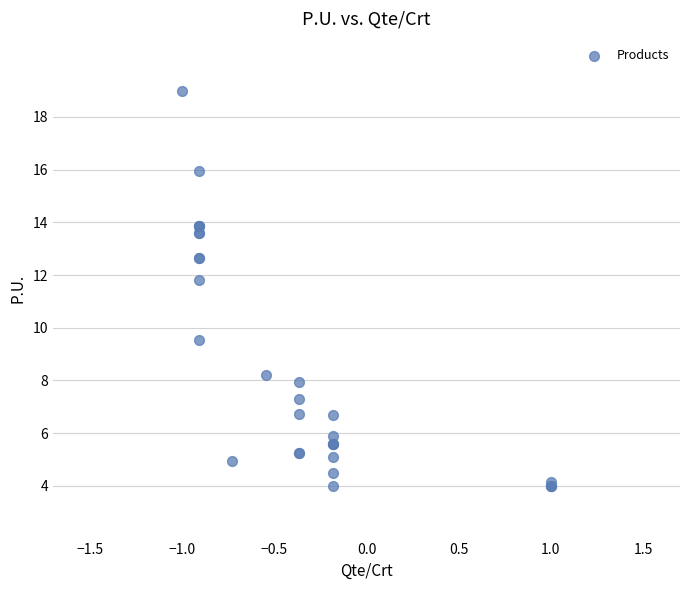

What Y value in the scatter plot is closest to 11?

11.8